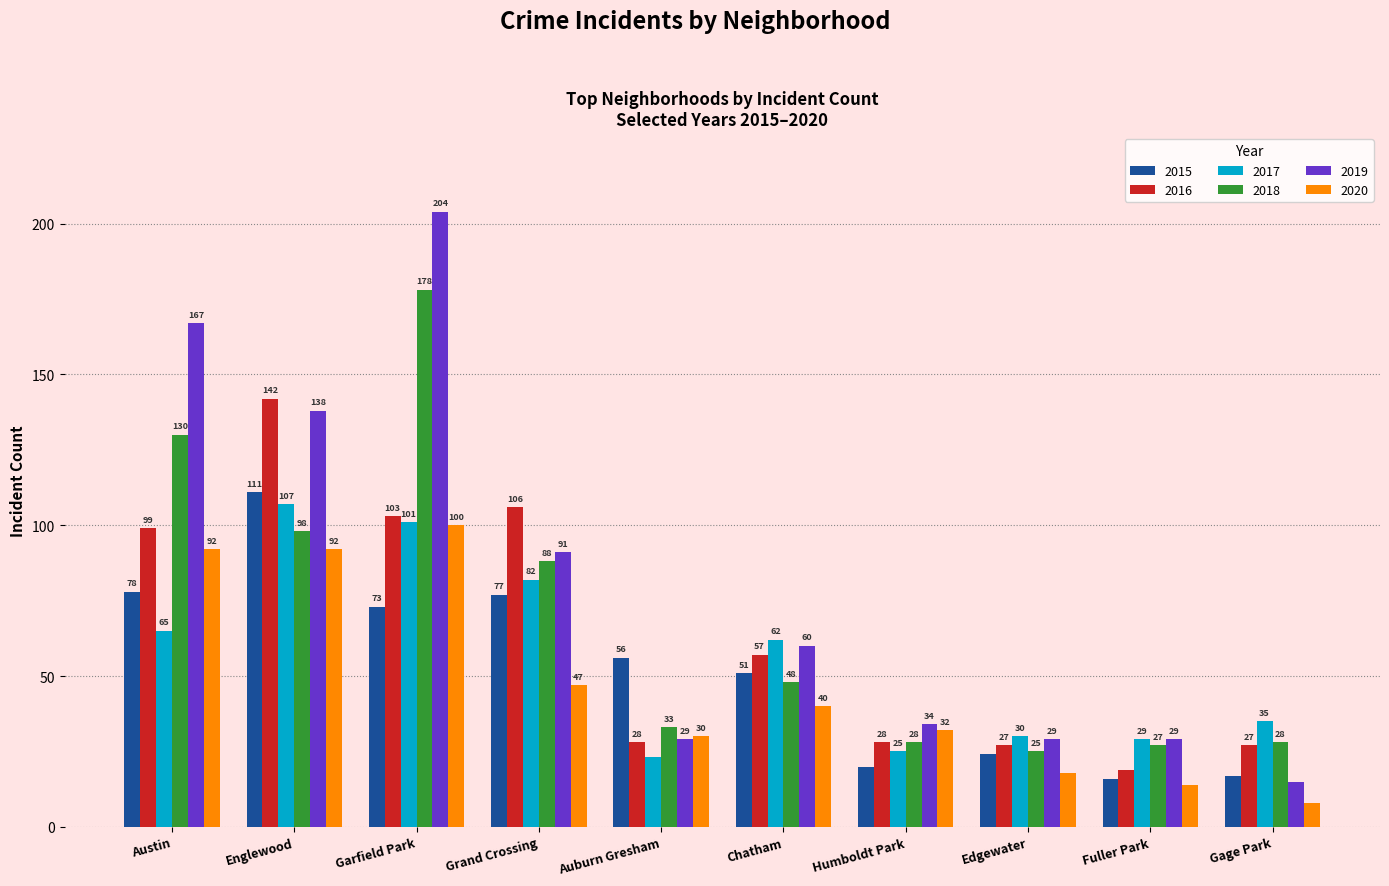

What is the label of the 9th bar from the right?

Englewood